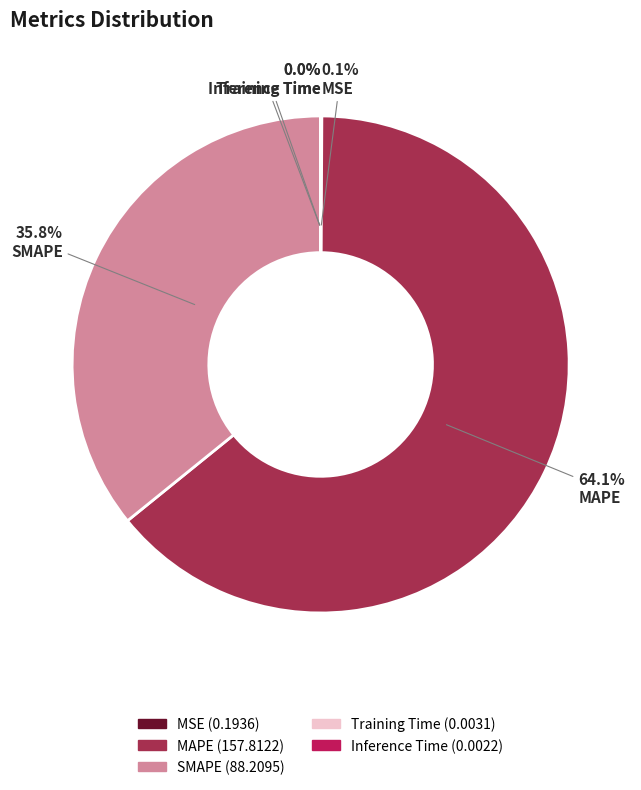

Which category has the biggest portion of the pie?

MAPE